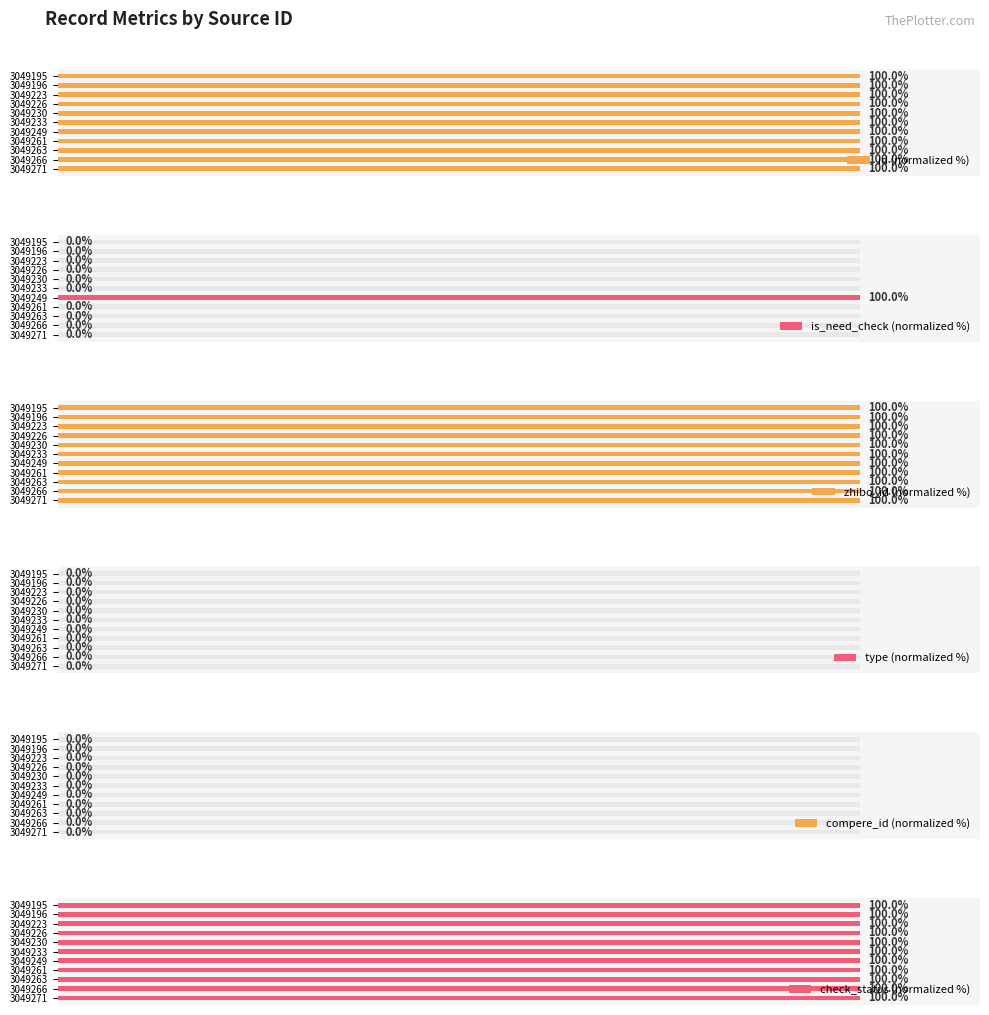

How many categories are shown in the chart?

11